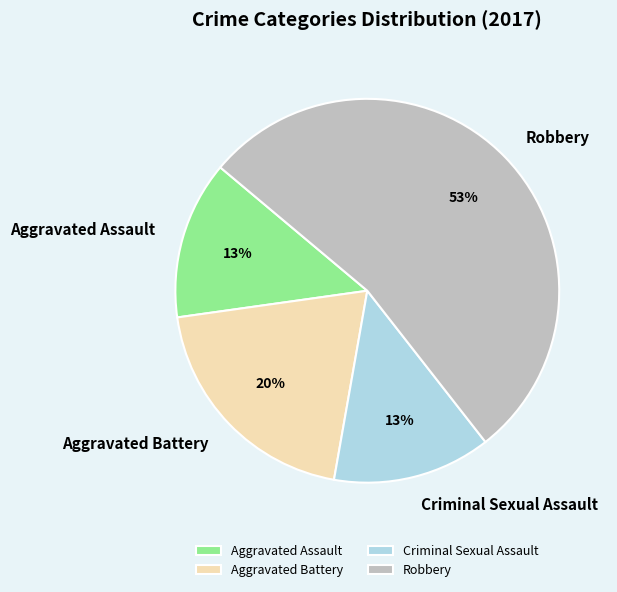

Which slice is the largest?

Robbery